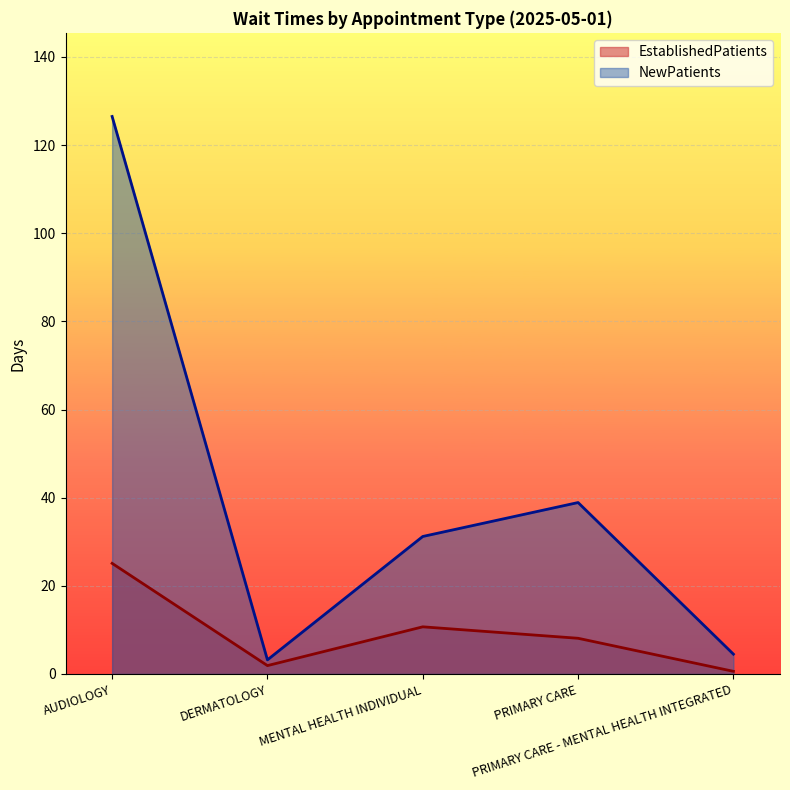

What is the label of the 1st point from the left?

AUDIOLOGY